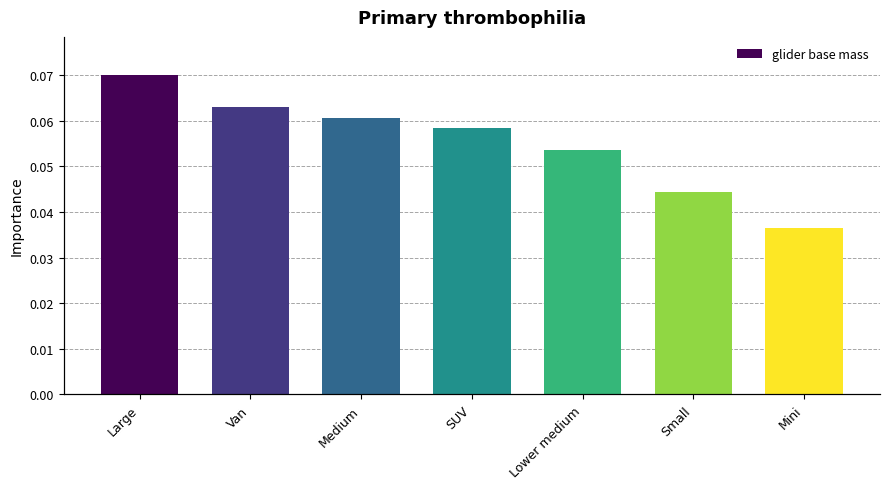

How many bars are there in total?

7